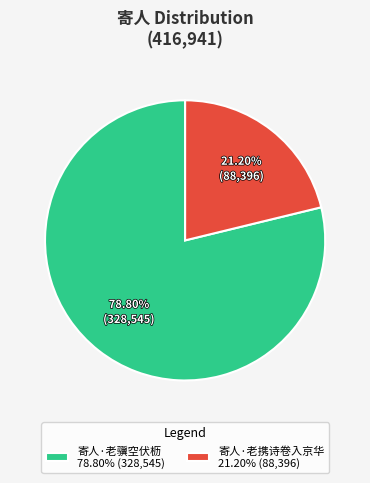

Is the sum of 寄人·老携诗卷入京华 and 寄人·老骥空伏枥 greater than half?

Yes